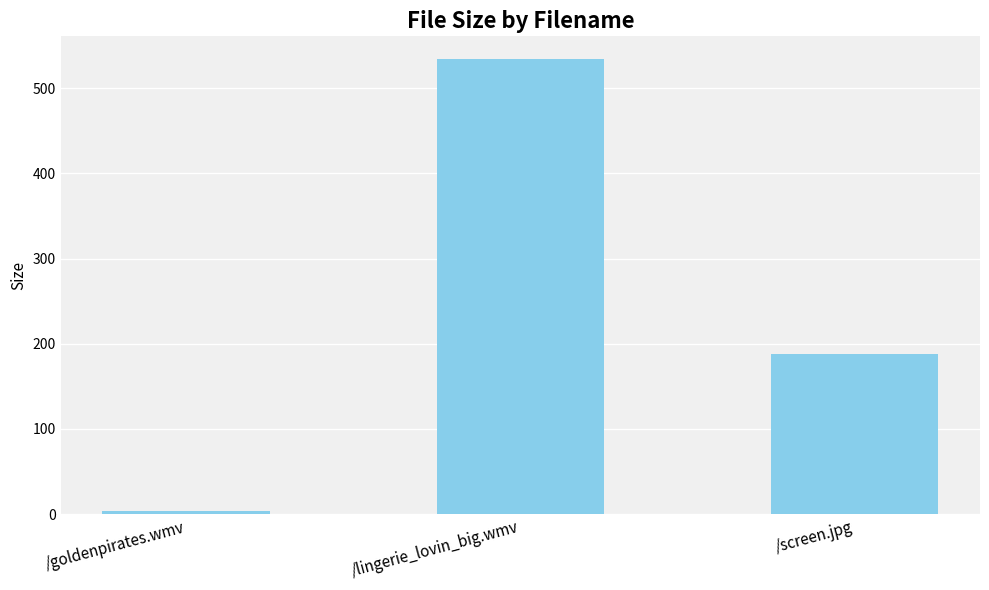

What is the minimum value shown in the chart?

4.1